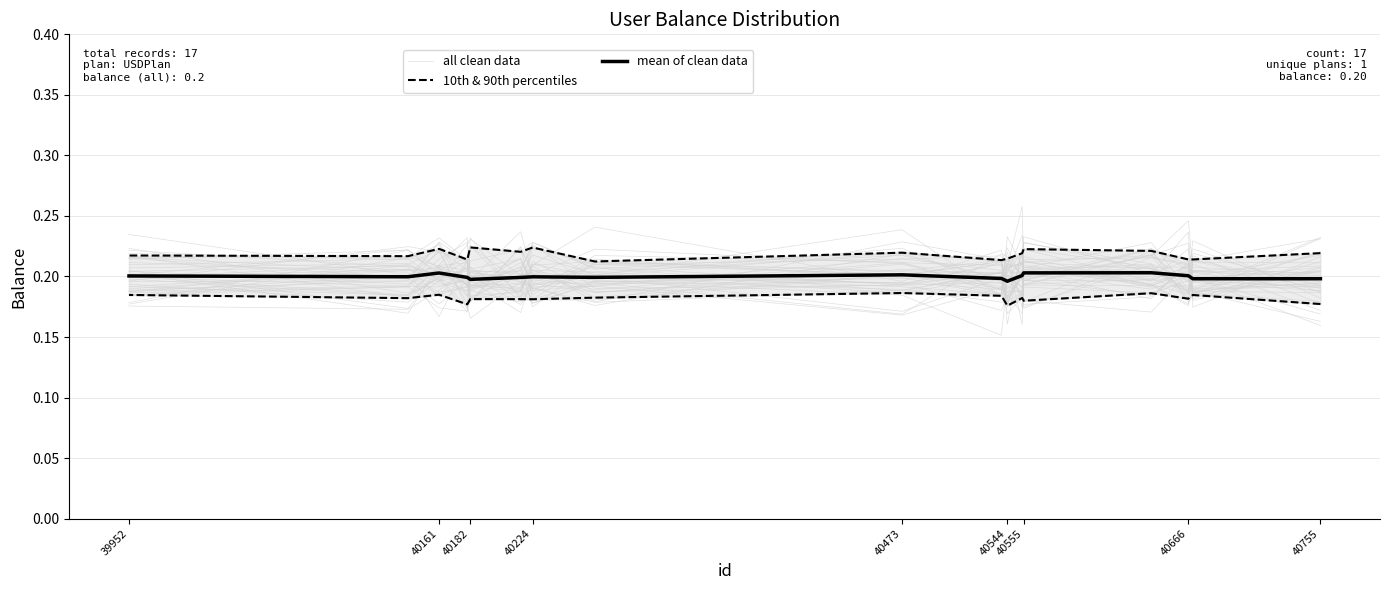

What is the value of the 10th & 90th percentiles point at the 15th from the left?

0.2